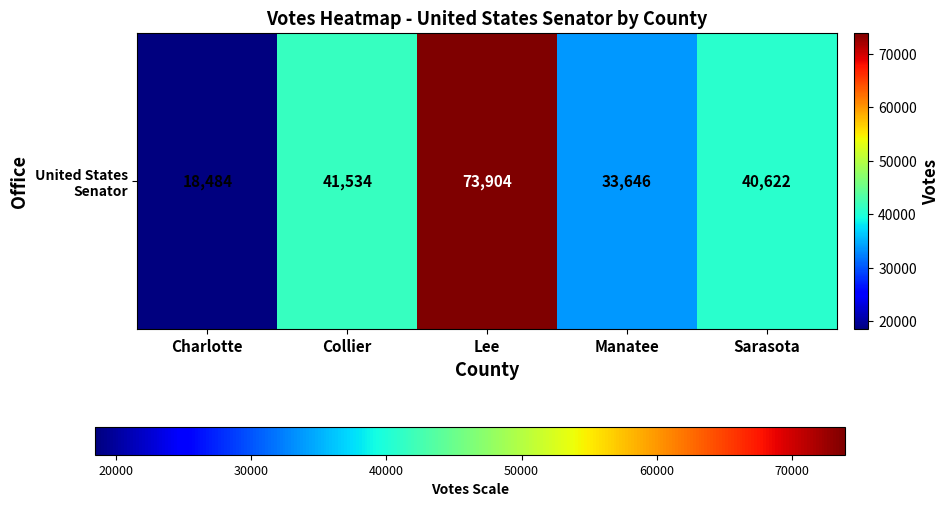

Where is the data nearest to the value 46194?

Collier